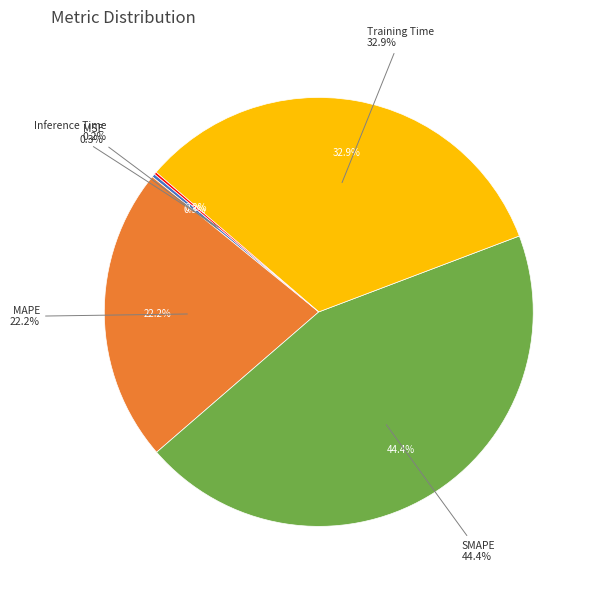

To the nearest percent, what is the difference between the Training Time and MAPE slice percentages?

11%